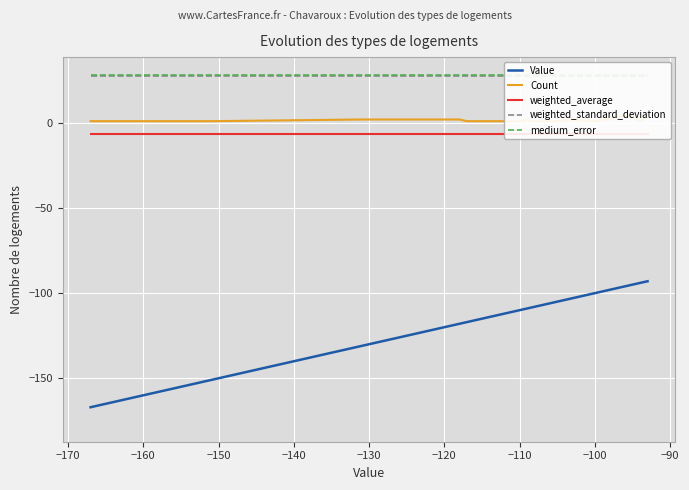

Reading left to right, list all the values displayed in this chart.

Value: -167.0	-151.0	-131.0	-118.0	-117.0	-115.0	-114.0	-112.0	-110.0	-109.0	-108.0	-105.0	-103.0	-100.0	-99.0	-98.0	-97.0	-95.0	-94.0	-93.0
Count: 1.0	1.0	2.0	2.0	1.0	1.0	1.0	1.0	1.0	2.0	1.0	1.0	2.0	1.0	2.0	2.0	4.0	4.0	1.0	4.0
weighted_average: -6.4	-6.4	-6.4	-6.4	-6.4	-6.4	-6.4	-6.4	-6.4	-6.4	-6.4	-6.4	-6.4	-6.4	-6.4	-6.4	-6.4	-6.4	-6.4	-6.4
weighted_standard_deviation: 27.6	27.6	27.6	27.6	27.6	27.6	27.6	27.6	27.6	27.6	27.6	27.6	27.6	27.6	27.6	27.6	27.6	27.6	27.6	27.6
medium_error: 28.4	28.4	28.4	28.4	28.4	28.4	28.4	28.4	28.4	28.4	28.4	28.4	28.4	28.4	28.4	28.4	28.4	28.4	28.4	28.4